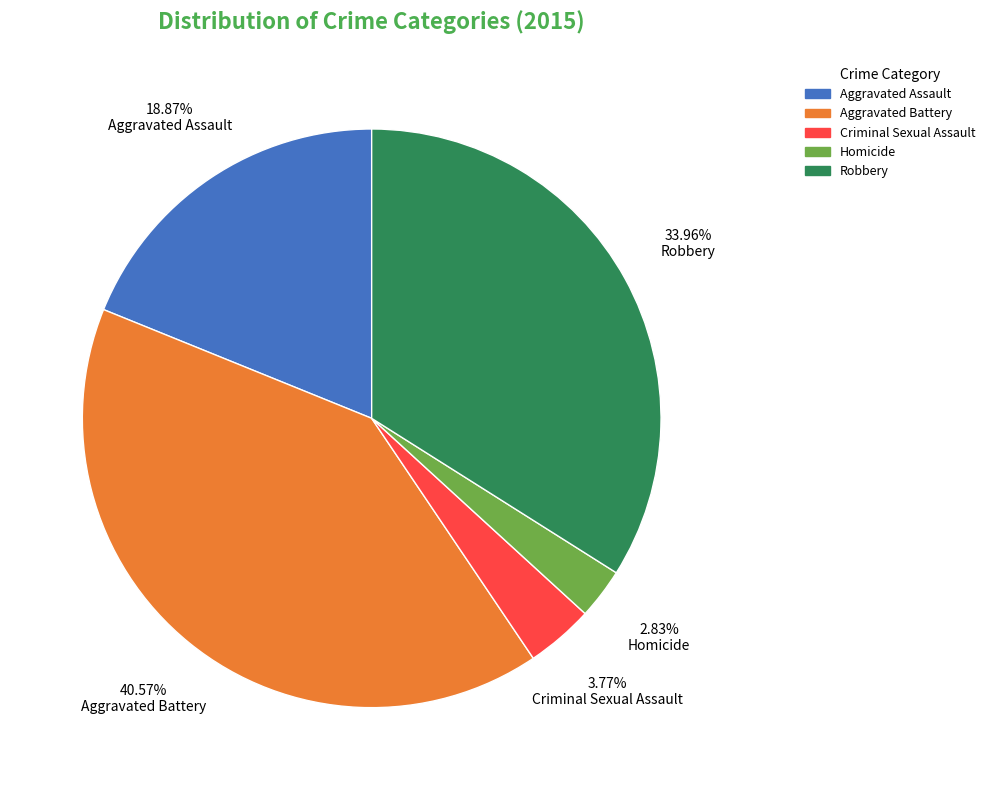

Rank the categories by value from lowest to highest.

Homicide, Criminal Sexual Assault, Aggravated Assault, Robbery, Aggravated Battery